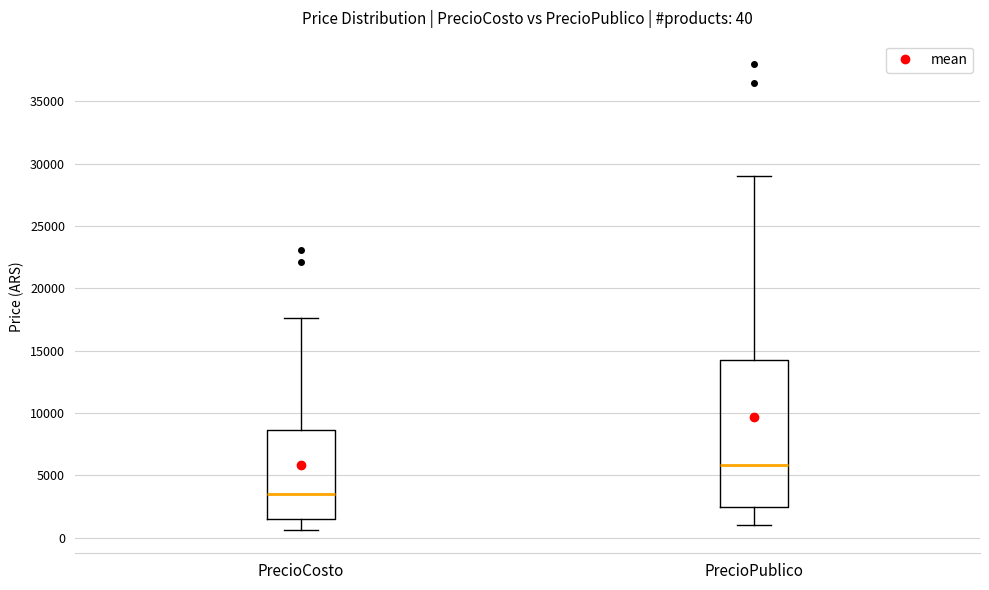

Comparing the boxes themselves (not the whiskers), which one is the tallest?

PrecioPublico